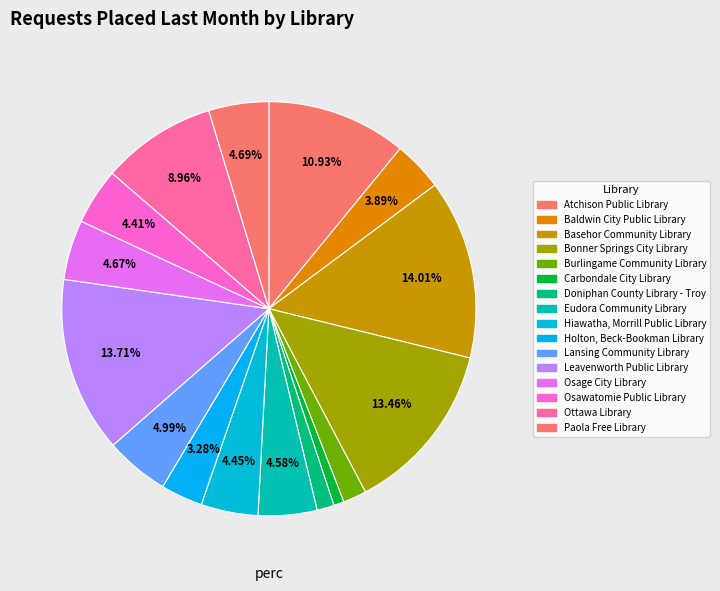

Is it true that Bonner Springs City Library is 13% of the pie?

True